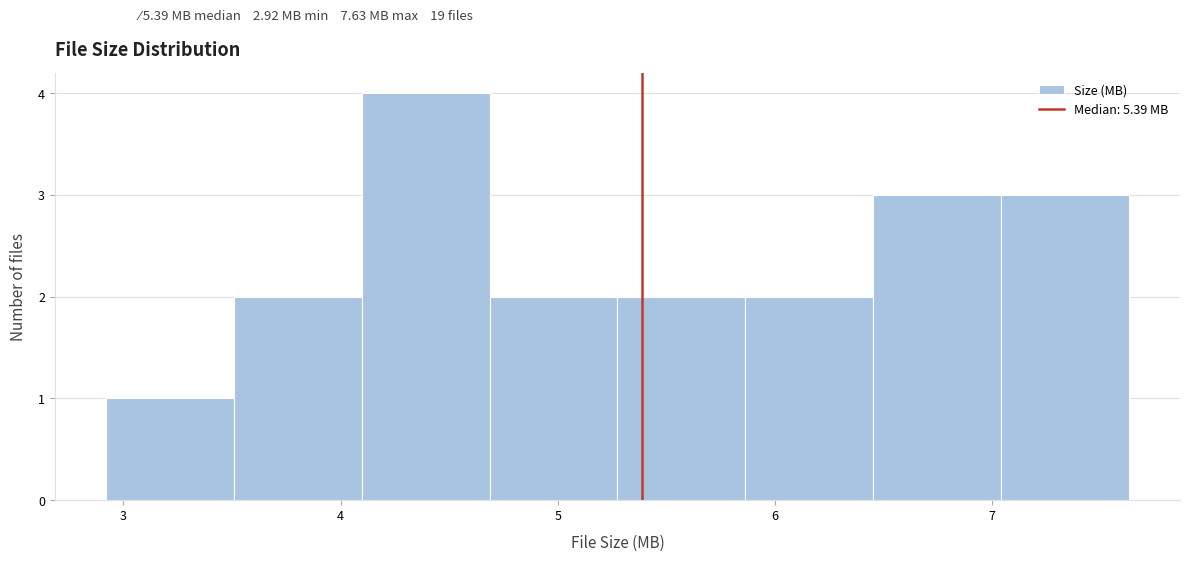

What is the height of the bar covering 4.1 to 4.7 on the x-axis? Neither the bar edges nor the heights are printed on the chart, so give them approximately, as read against the axes.

4